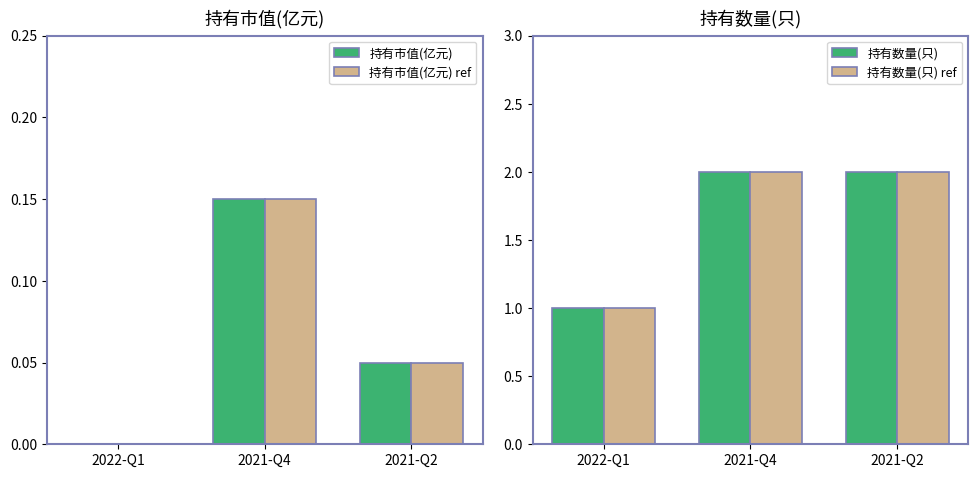

What is the greatest value displayed?

2.0